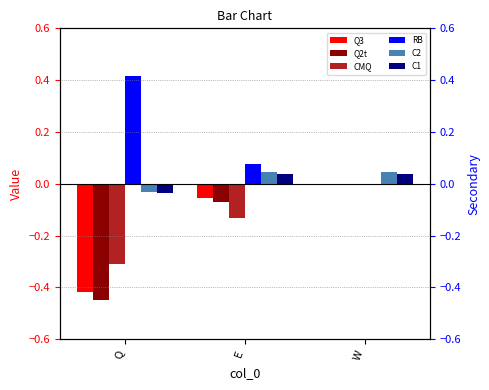

The value of C2 at Q is -0.0. True or false?

False